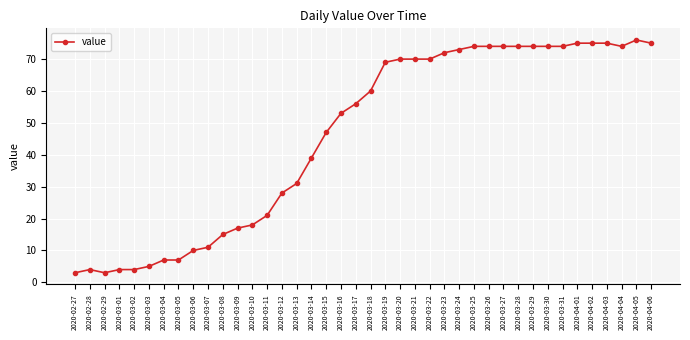

What is the change in value from 2020-03-15 to 2020-04-01?

+28